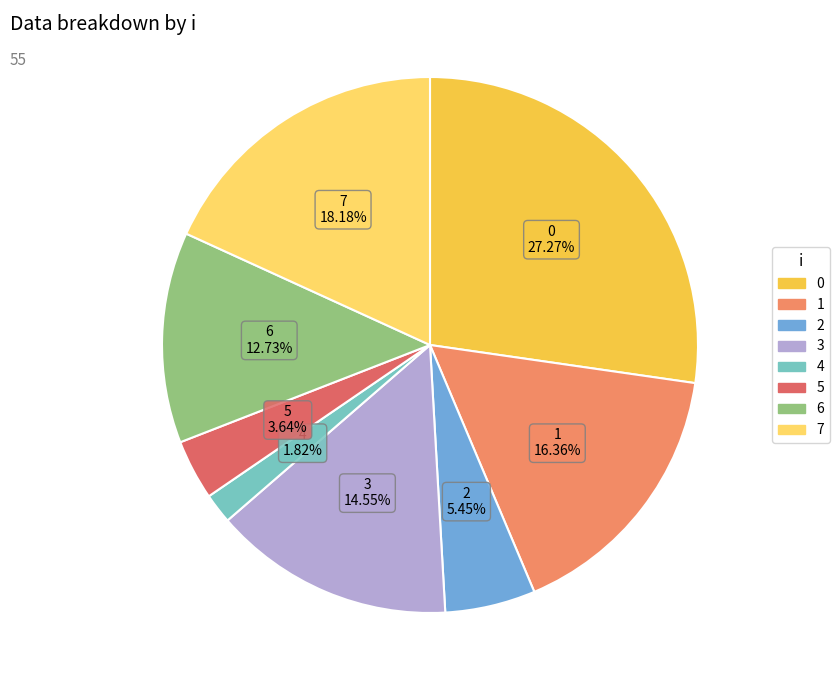

Count the number of slices in the pie.

8